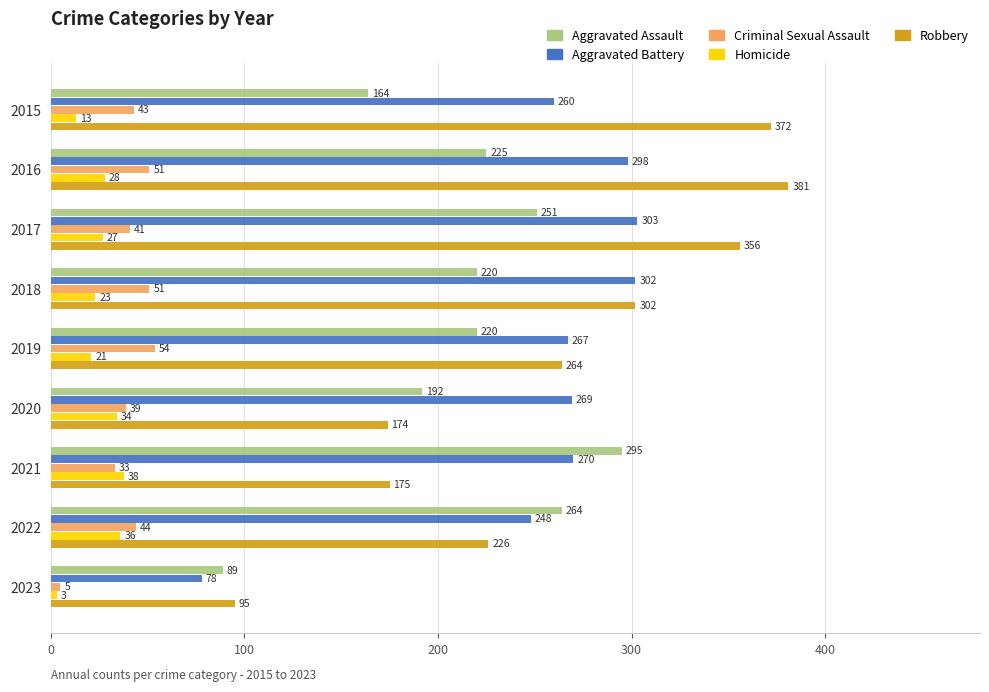

Between 2015 and 2023, which series saw the biggest shift?

Robbery